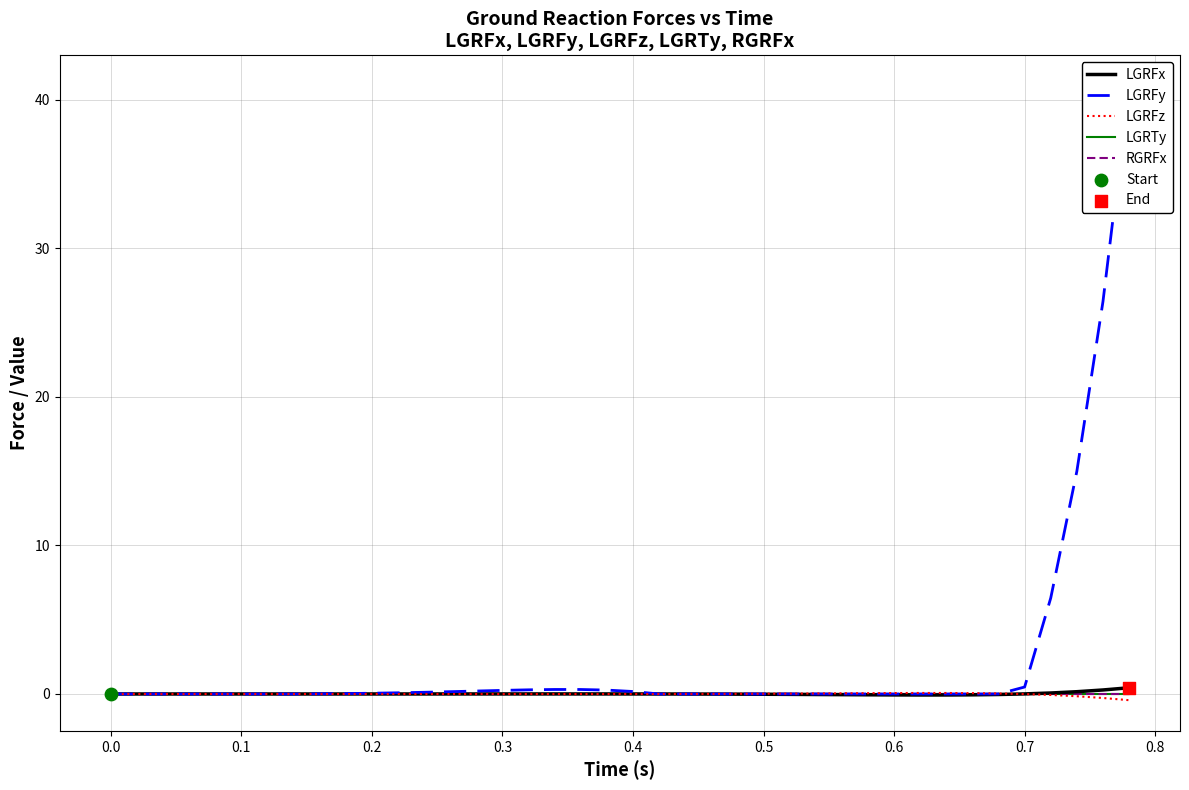

What are all the series names shown in the legend?

LGRFx, LGRFy, LGRFz, LGRTy, RGRFx